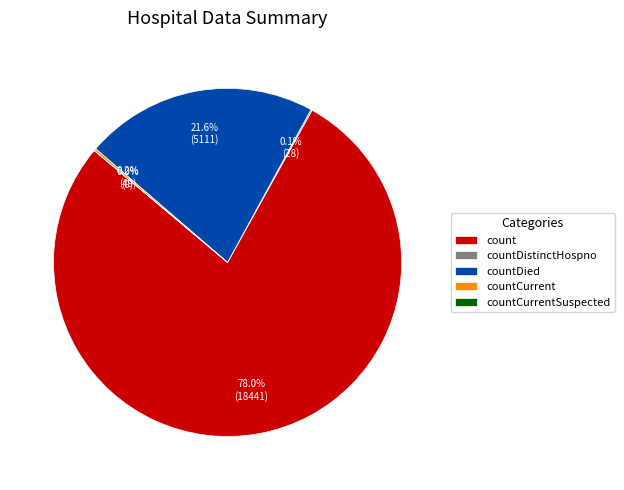

To the nearest percent, what is the difference between the countCurrent and countDied slice percentages?

21%